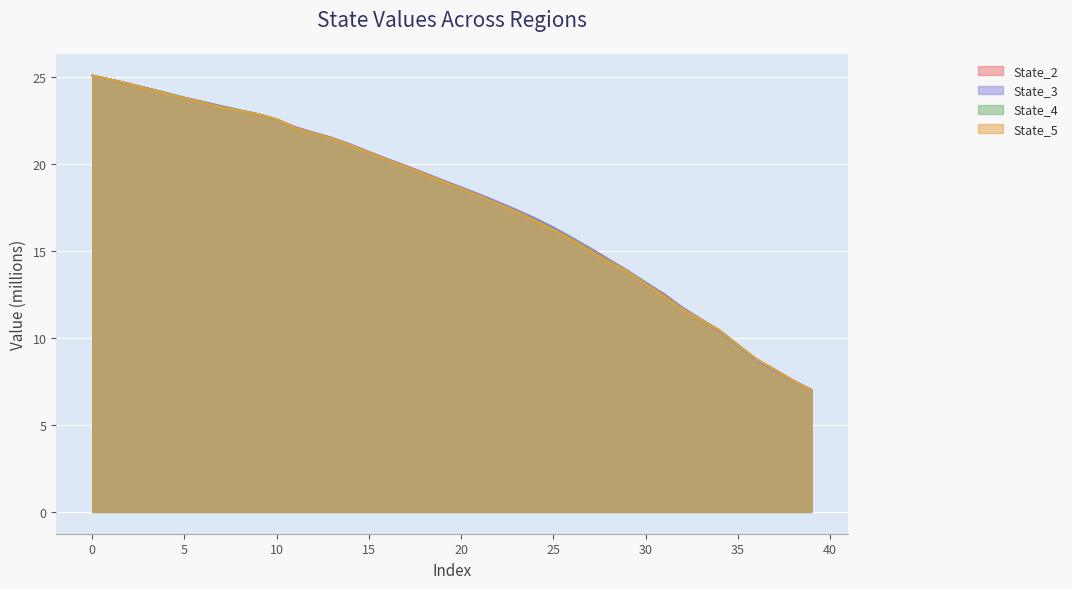

What is the total value across all series at 35?

38.3